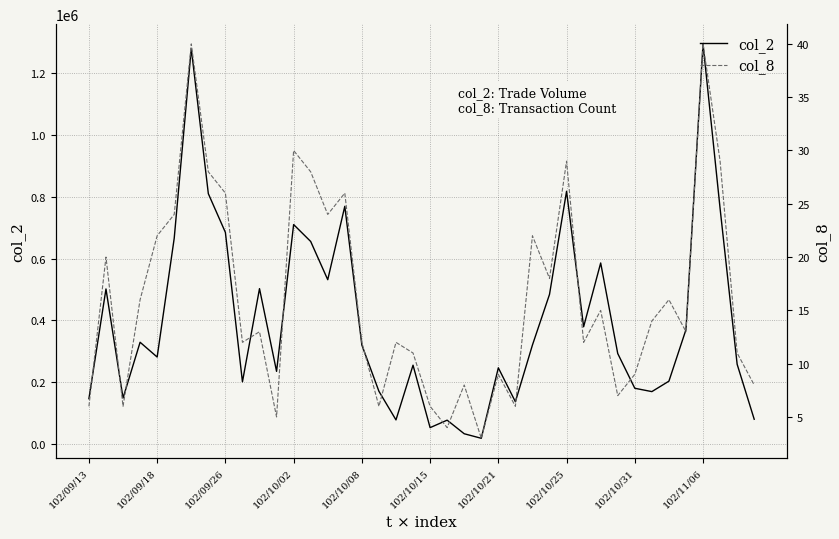

How many lines are shown in the chart?

2